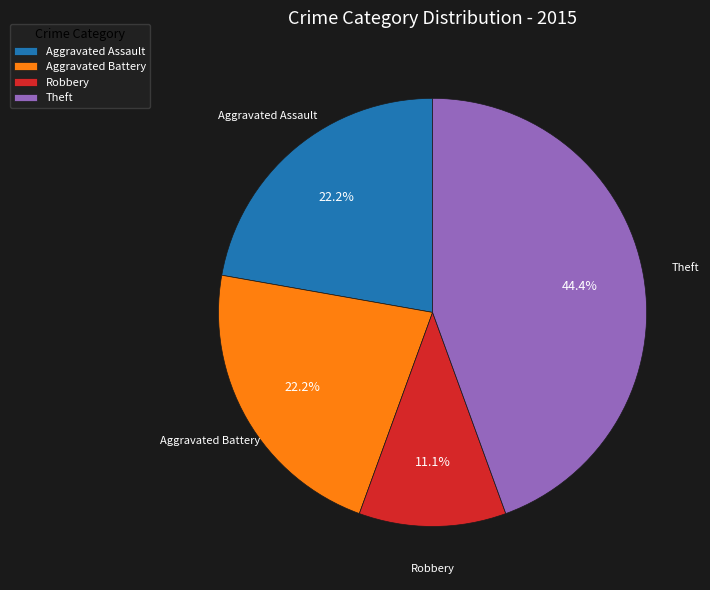

Which category has the biggest portion of the pie?

Theft